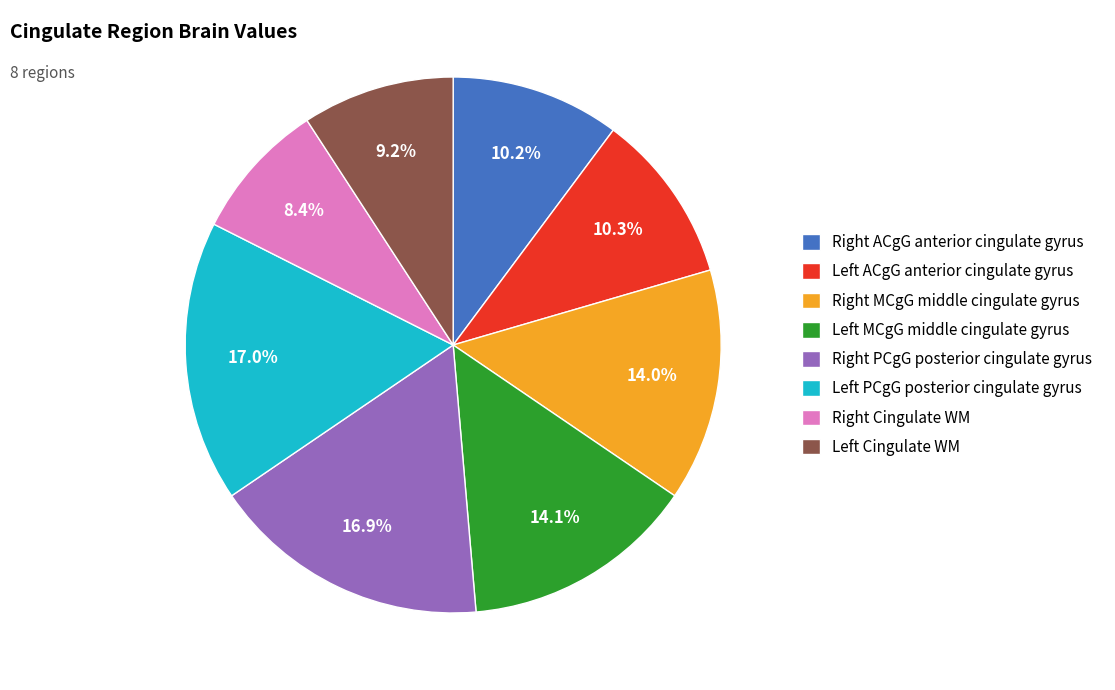

To the nearest percent, what is the difference between the largest and smallest slice percentages?

9%